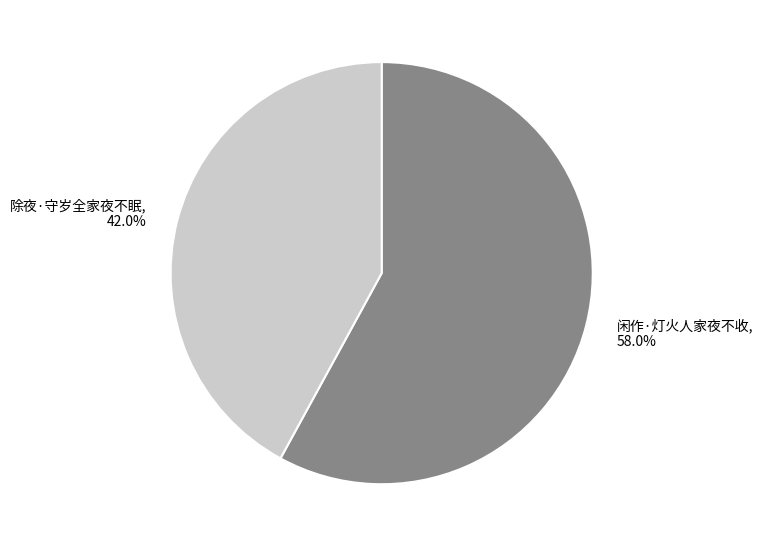

What percentage do 除夜·守岁全家夜不眠 and 闲作·灯火人家夜不收 together represent?

100.0%